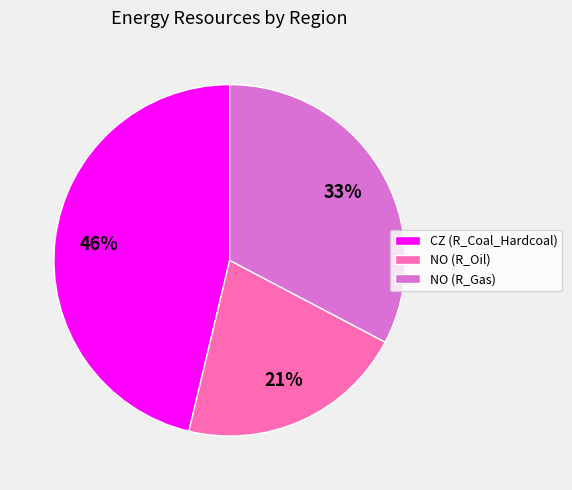

The NO (R_Gas) slice represents 38% of the pie. True or false?

False